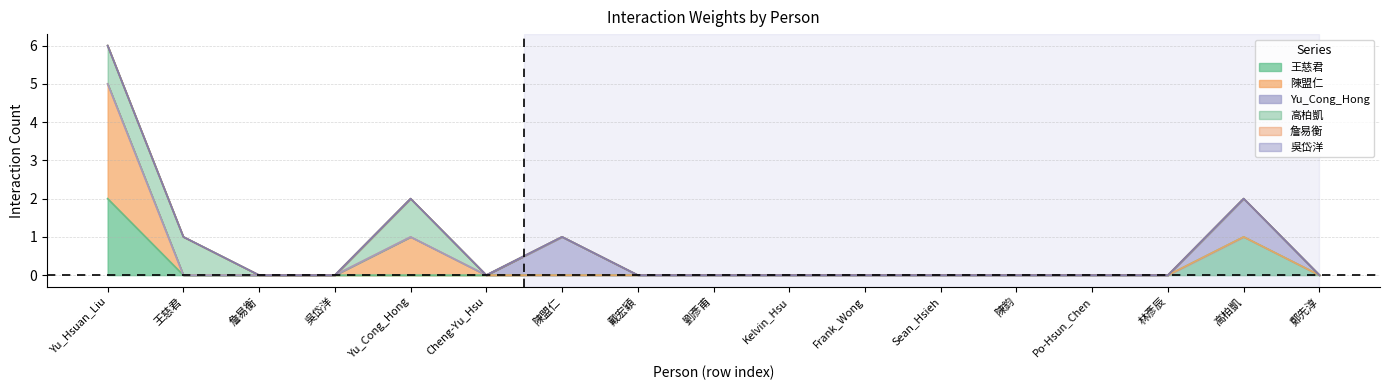

Where is Yu_Cong_Hong nearest to the value 0?

Yu_Hsuan_Liu